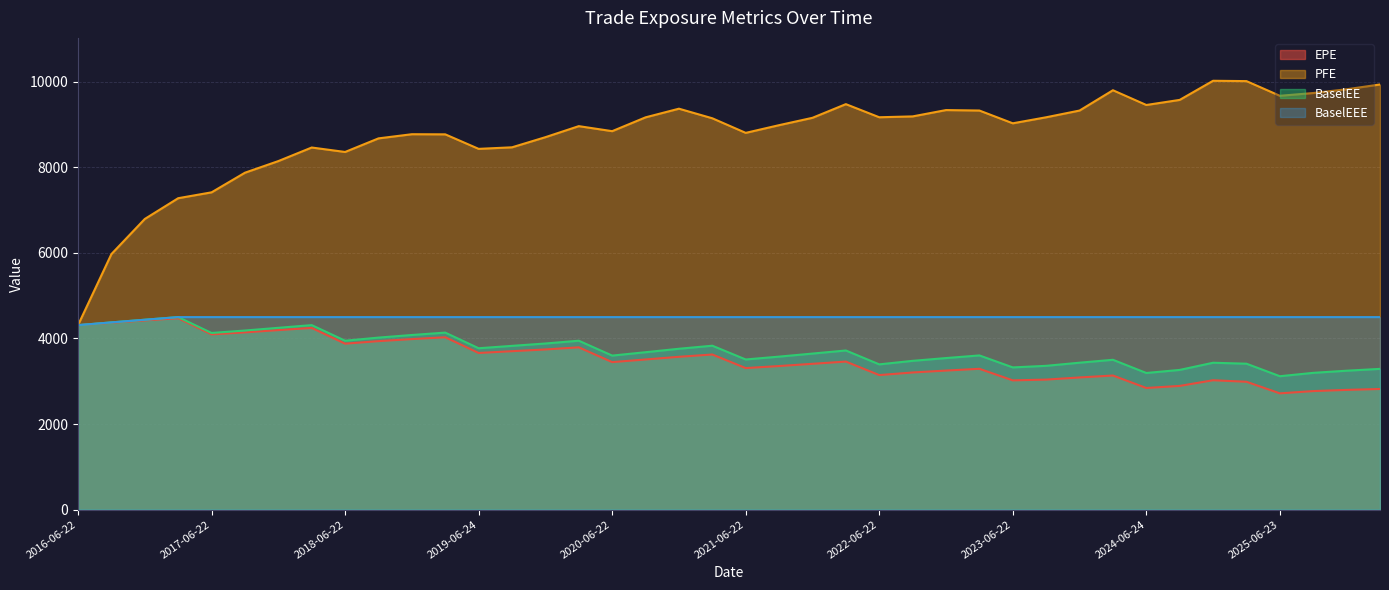

Count the number of data series in this chart.

4